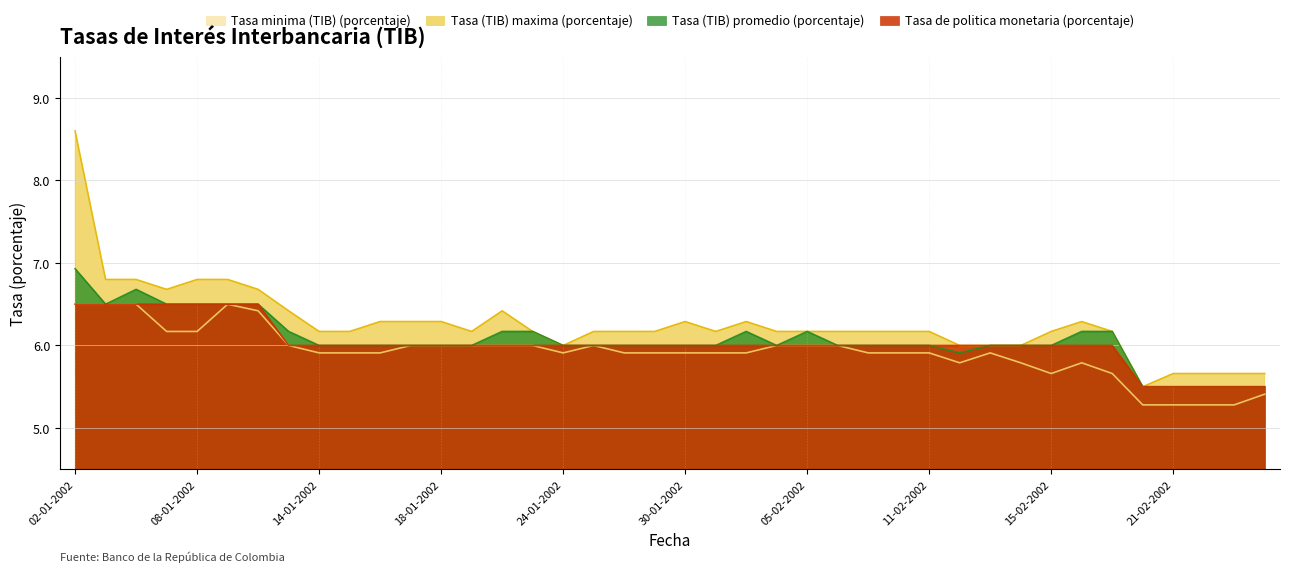

What is the minimum value shown in the chart?

5.3